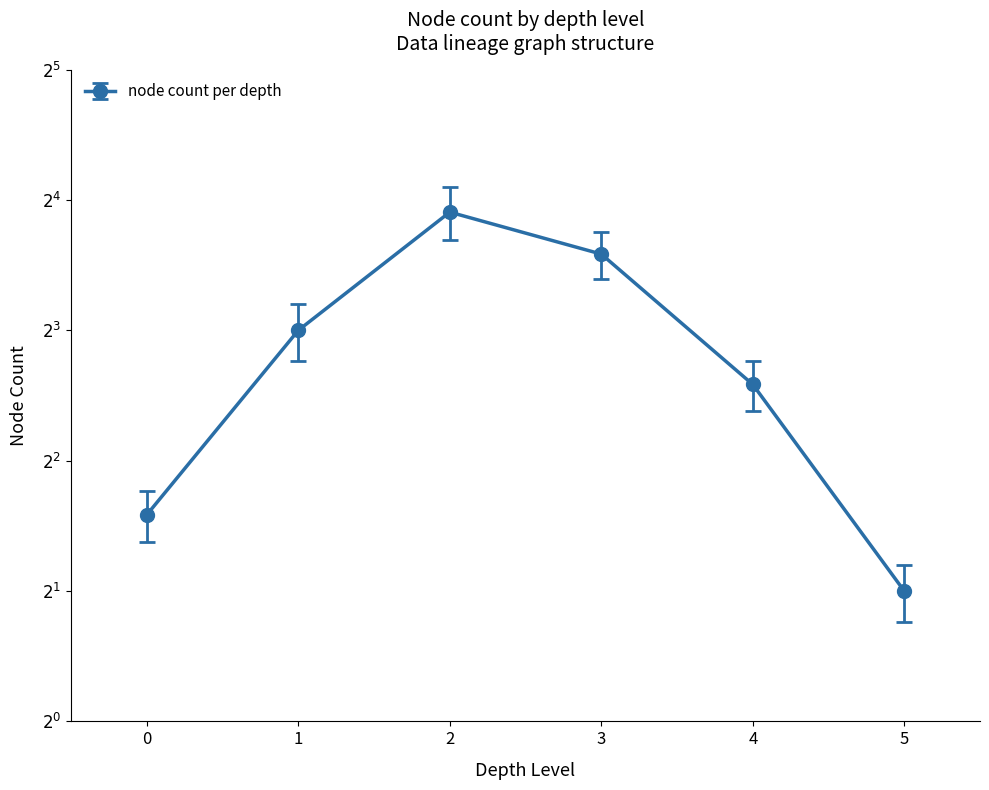

What is the sum of all values?

46